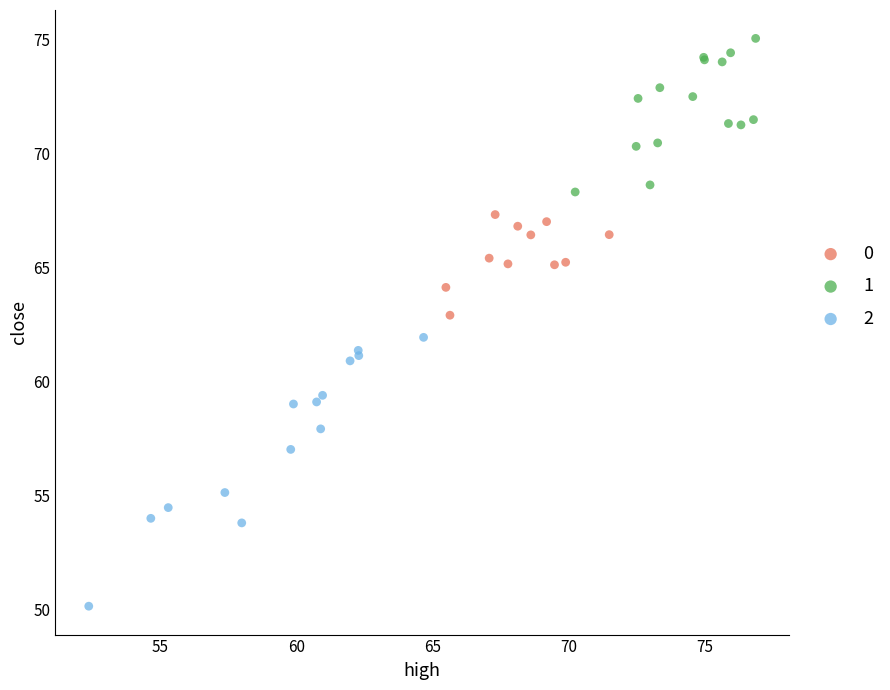

What are all the series names shown in the legend?

0, 1, 2